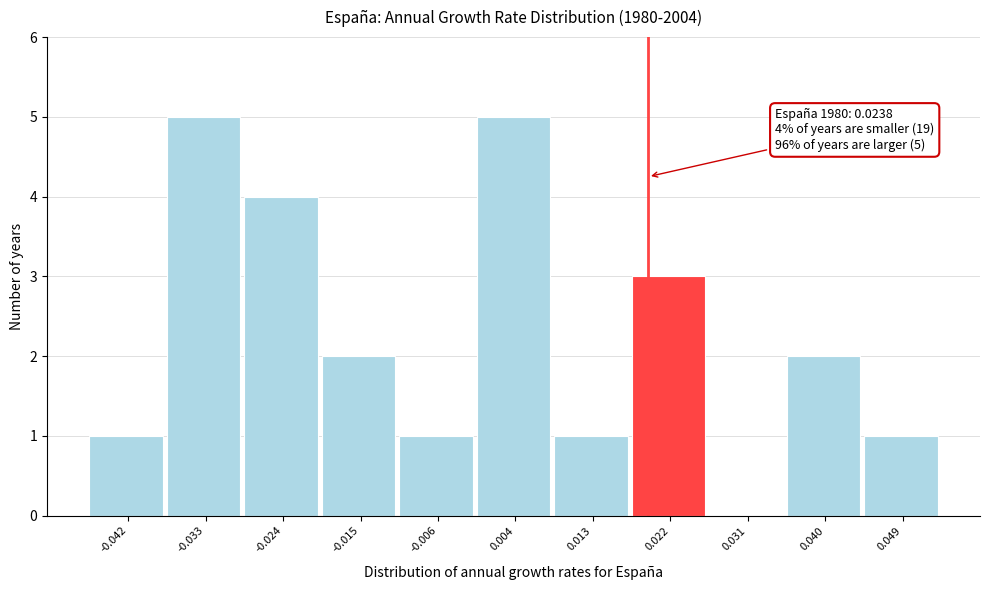

Reading left to right, list all the values displayed in this chart.

-0.042=1	-0.033=5	-0.024=4	-0.015=2	-0.006=1	0.004=5	0.013=1	0.022=3	0.031=0	0.040=2	0.049=1